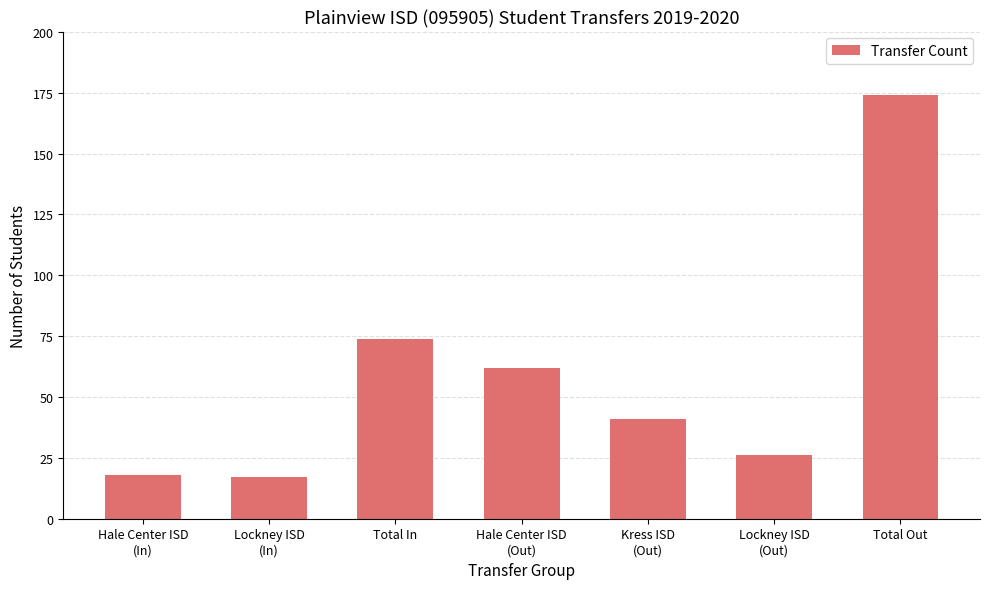

Read the value at Hale Center ISD
(Out).

62